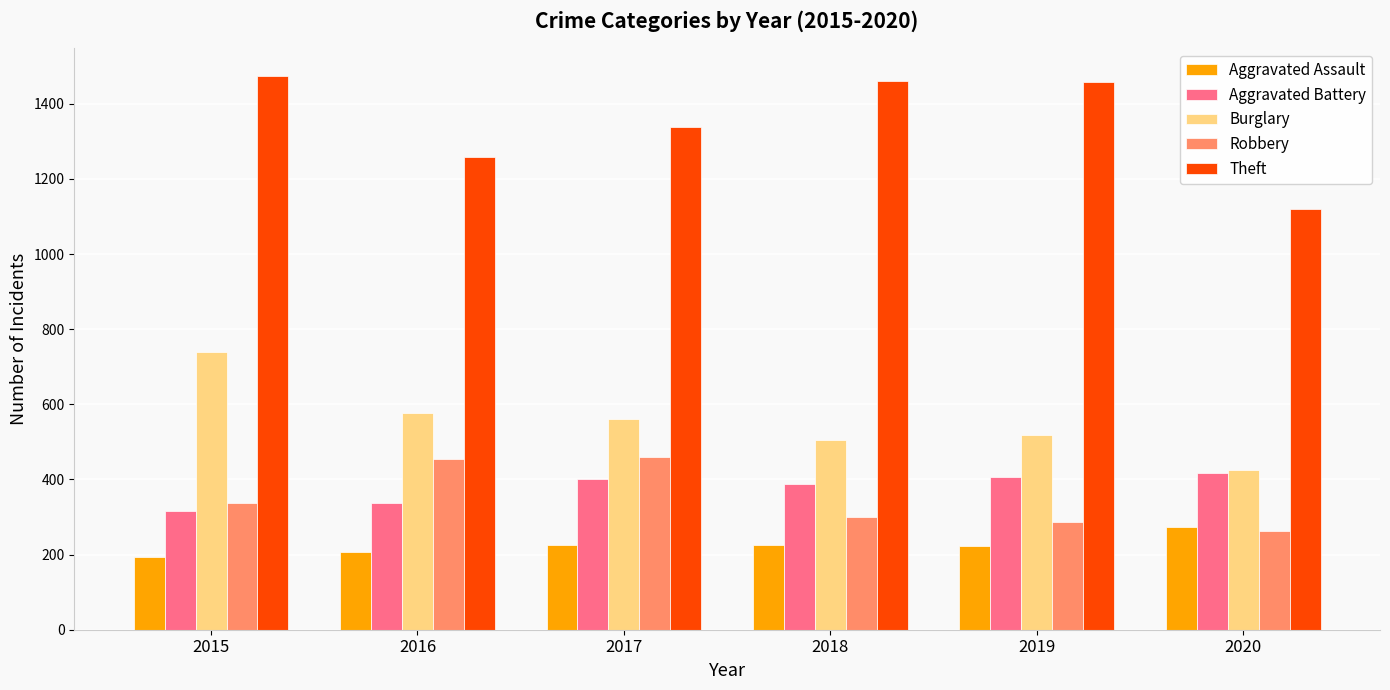

How many categories are shown in the chart?

6